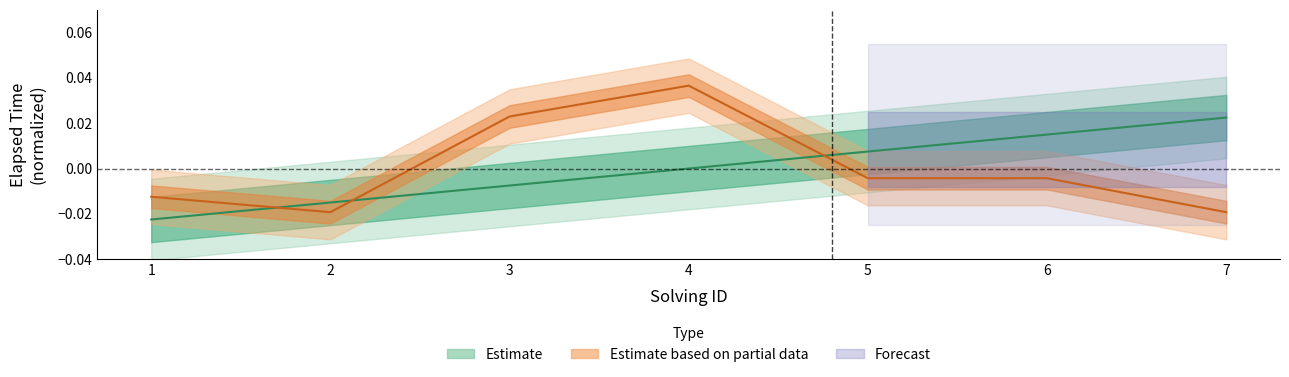

Which has a higher value, 7 or 6?

7